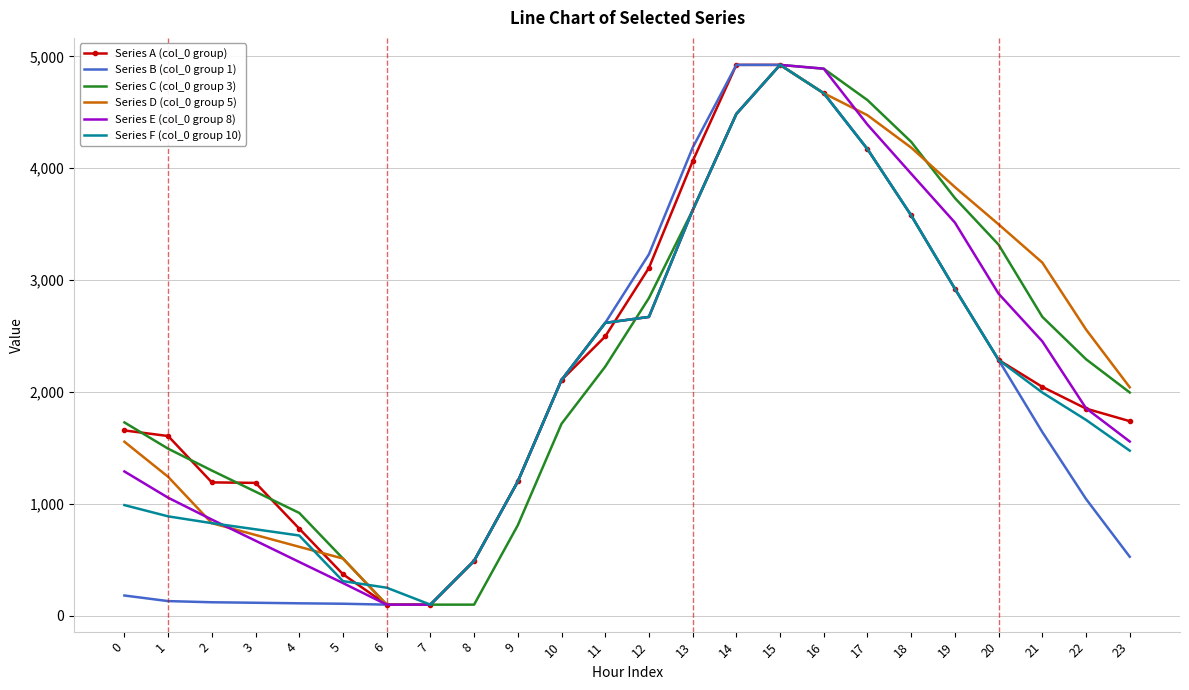

What is the total value across all series at 6?

742.5